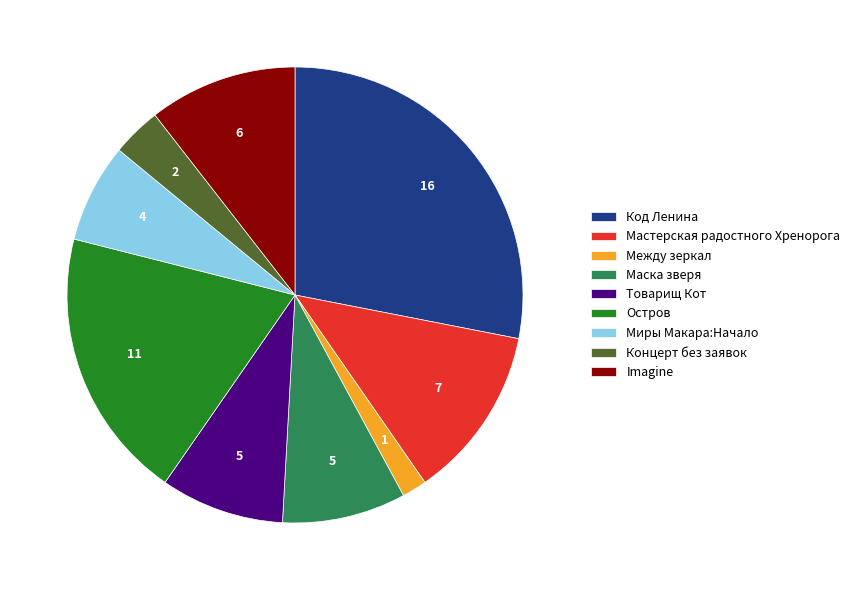

Does Маска зверя represent more than half of the total?

No